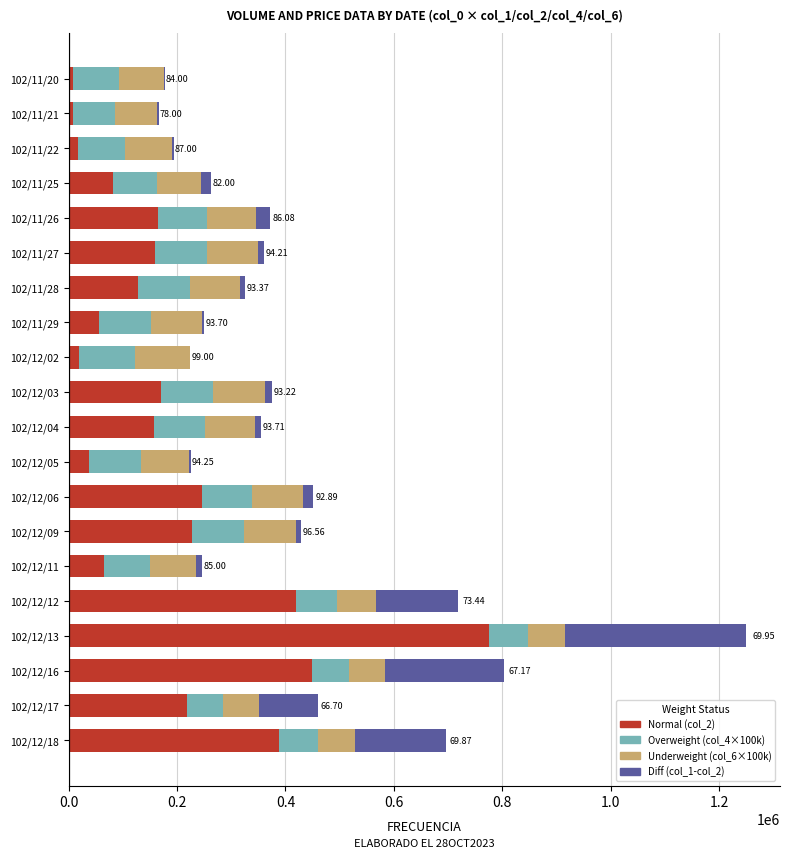

At which category is the sum across all series the highest?

102/12/13